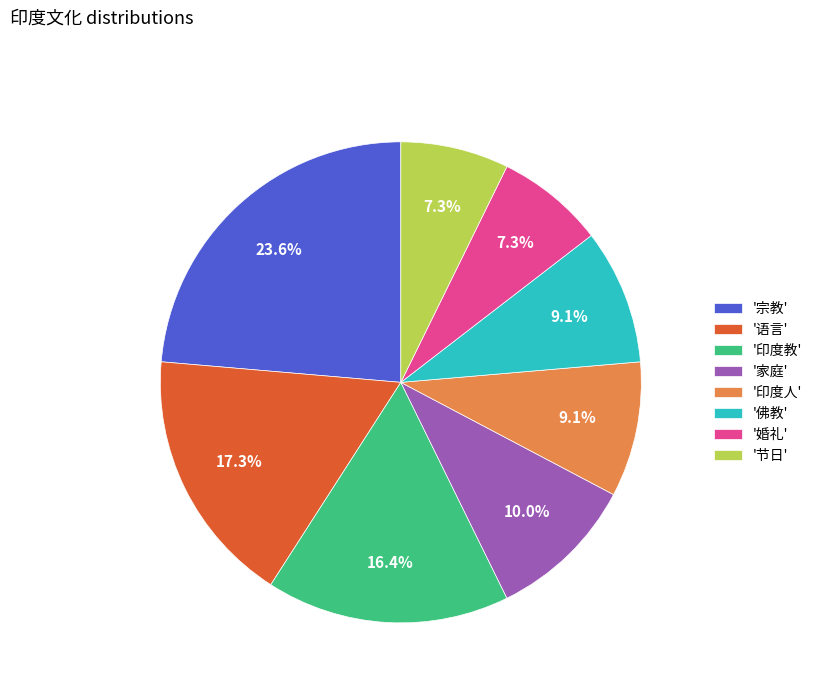

How many segments does this pie chart have?

8